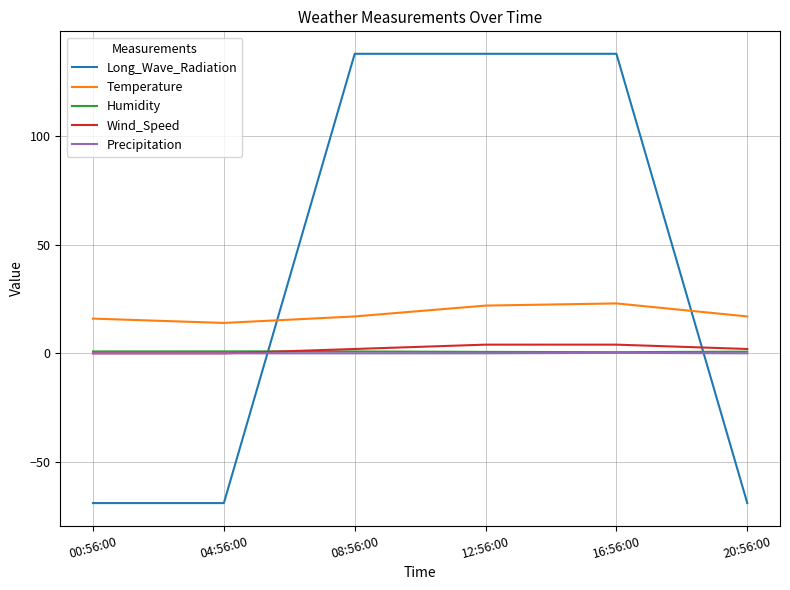

Which series has the largest total across all categories?

Long_Wave_Radiation